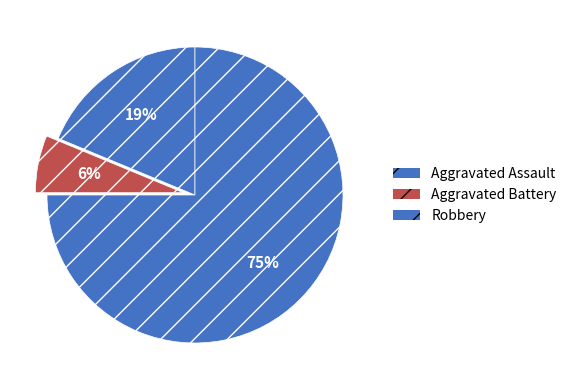

Which slice is the largest?

Robbery